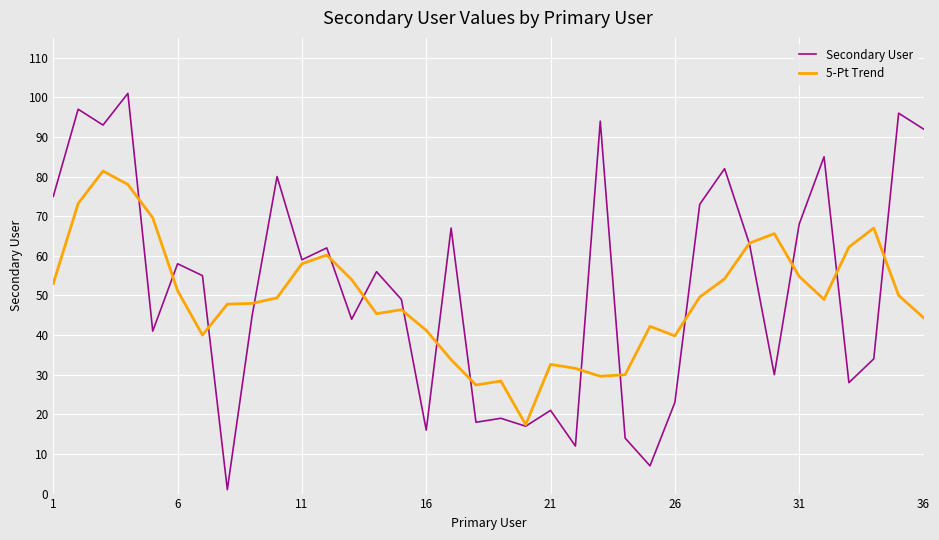

Rank the series by their maximum value, from lowest to highest.

5-Pt Trend, Secondary User